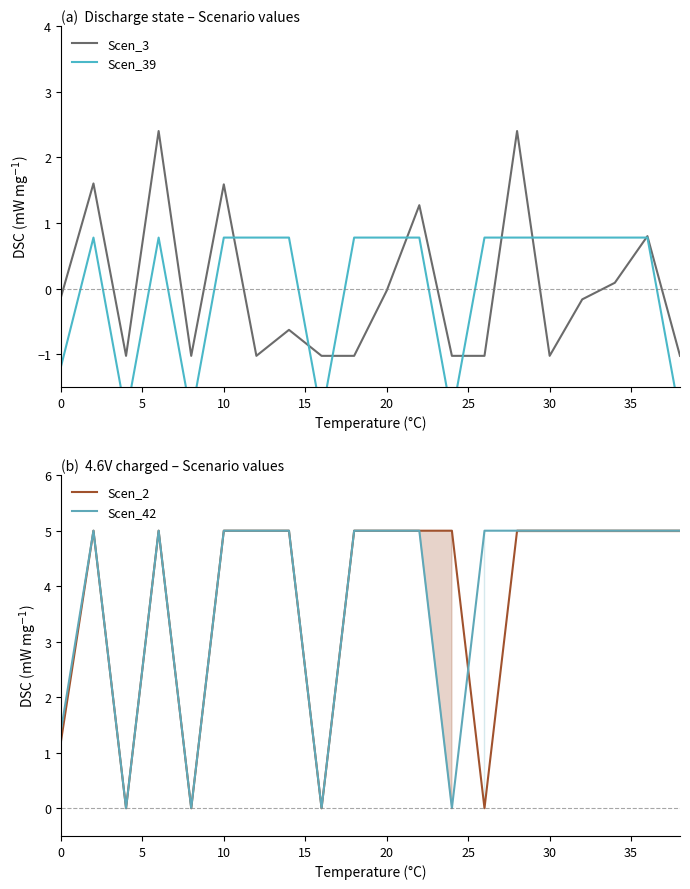

Is it true that Scen_2 equals 7.6 at 10?

False